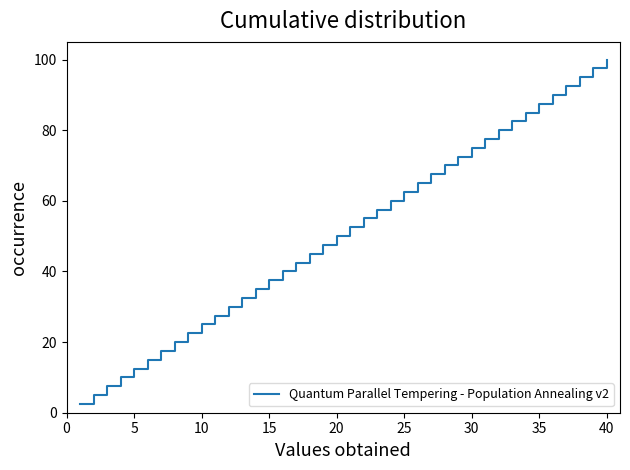

What is the smallest value displayed?

2.5